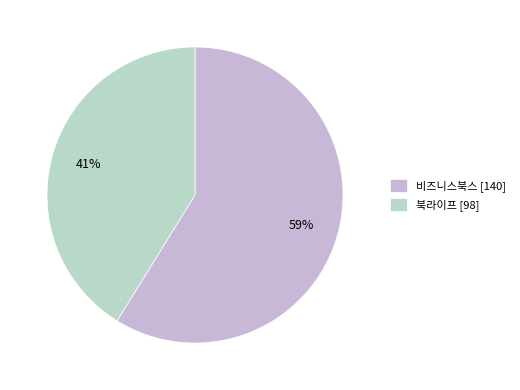

What is the largest slice in the pie chart?

비즈니스북스